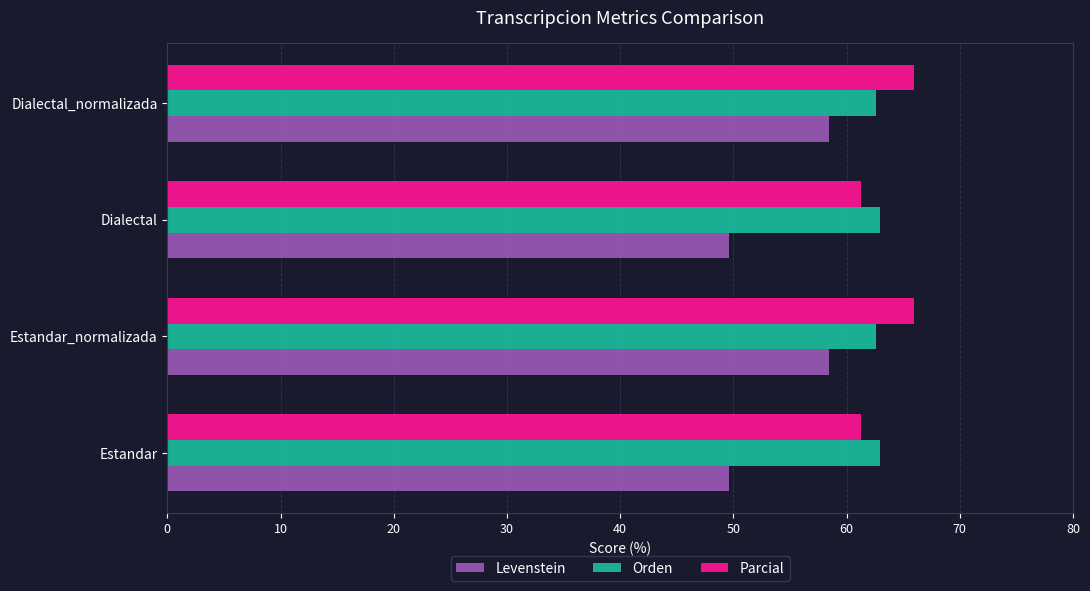

Is the value of Parcial at Dialectal_normalizada greater than the value of Orden at Estandar?

Yes